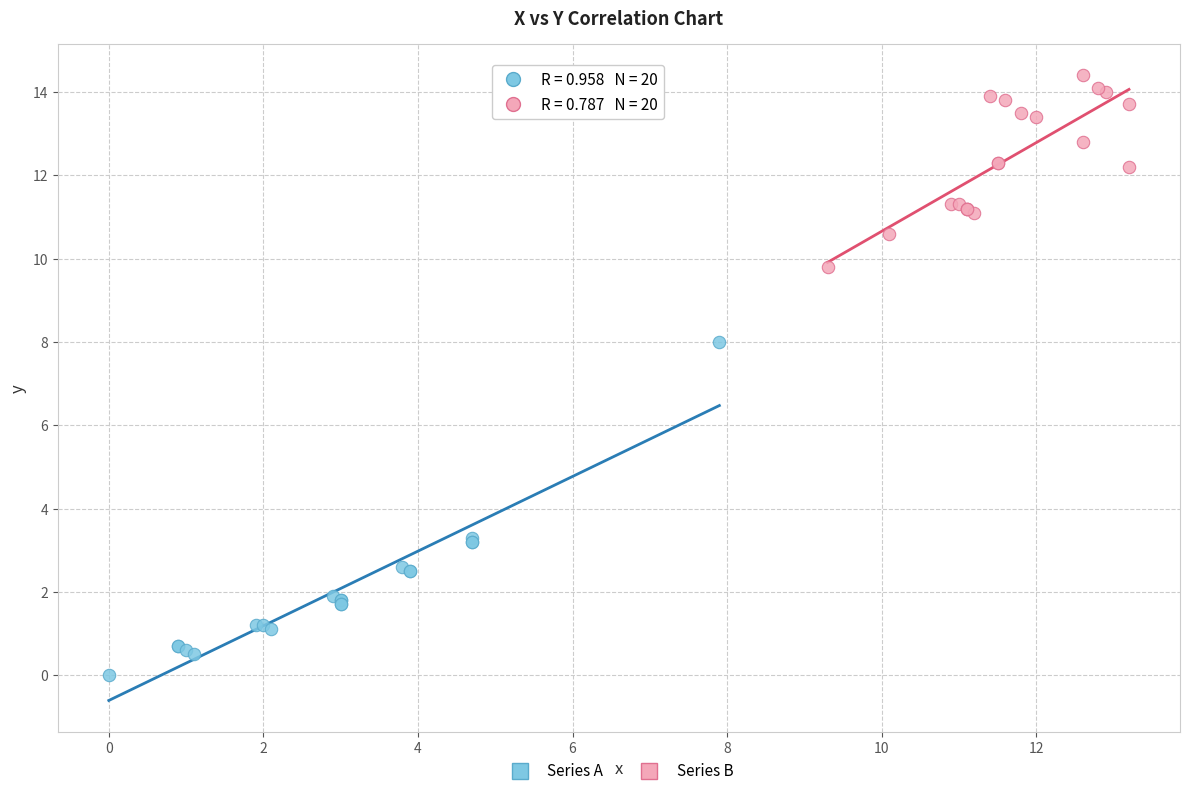

Which series reaches the minimum Y coordinate?

Series A